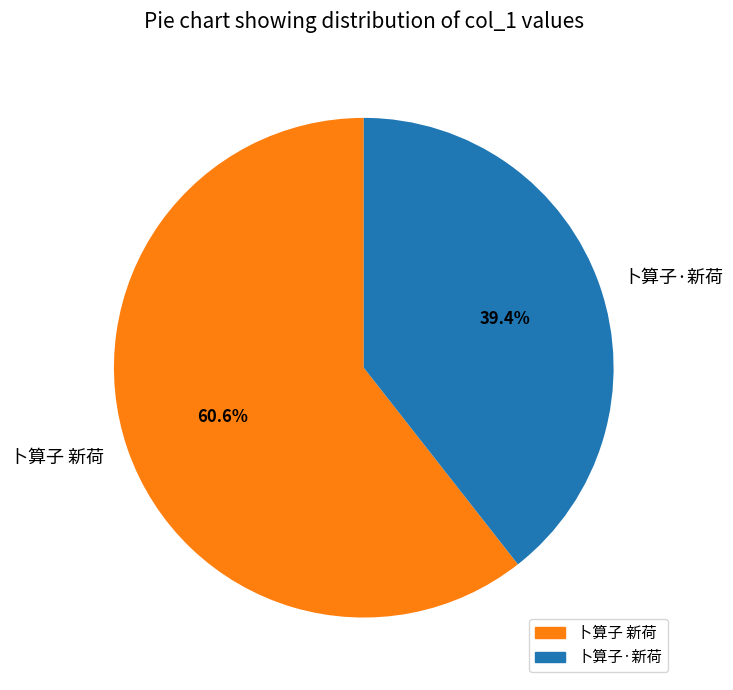

Combined, do 卜算子 新荷 and 卜算子·新荷 account for over 50%?

Yes